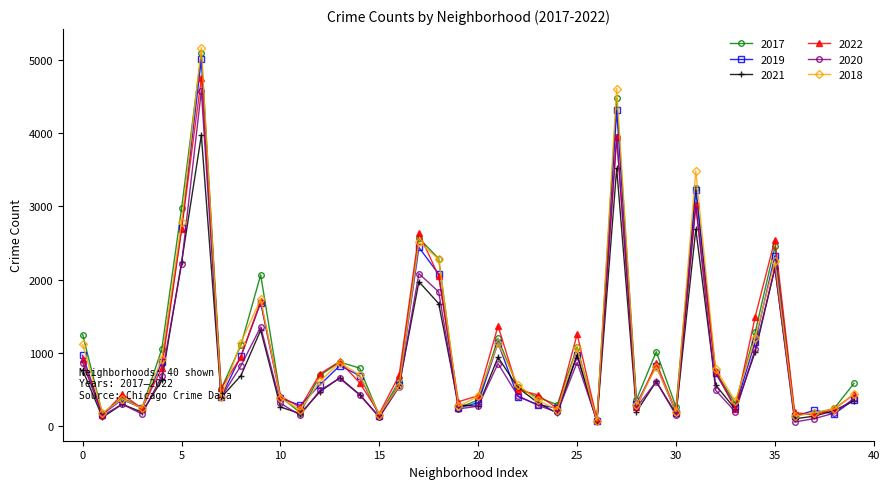

Which series has the widest spread of values?

2018